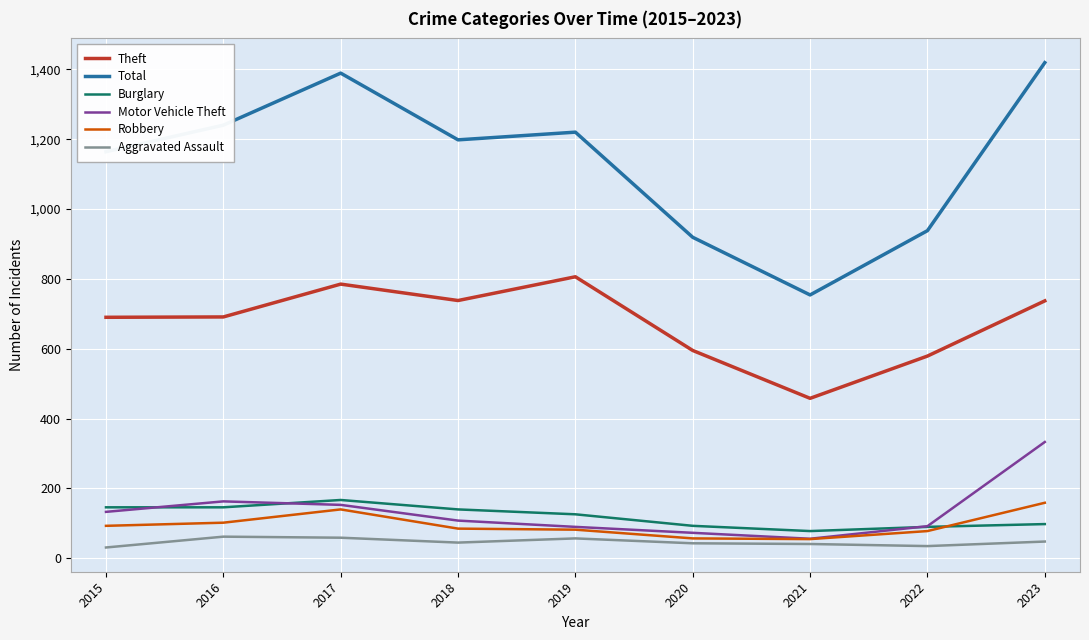

At how many categories does at least one series exceed 1276?

2